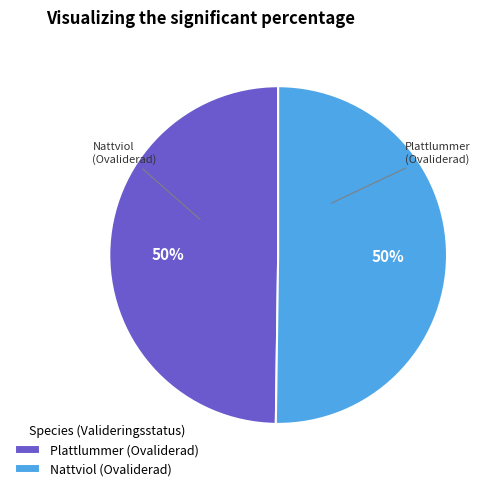

To the nearest percent, what portion does Nattviol (Ovaliderad) represent?

50%